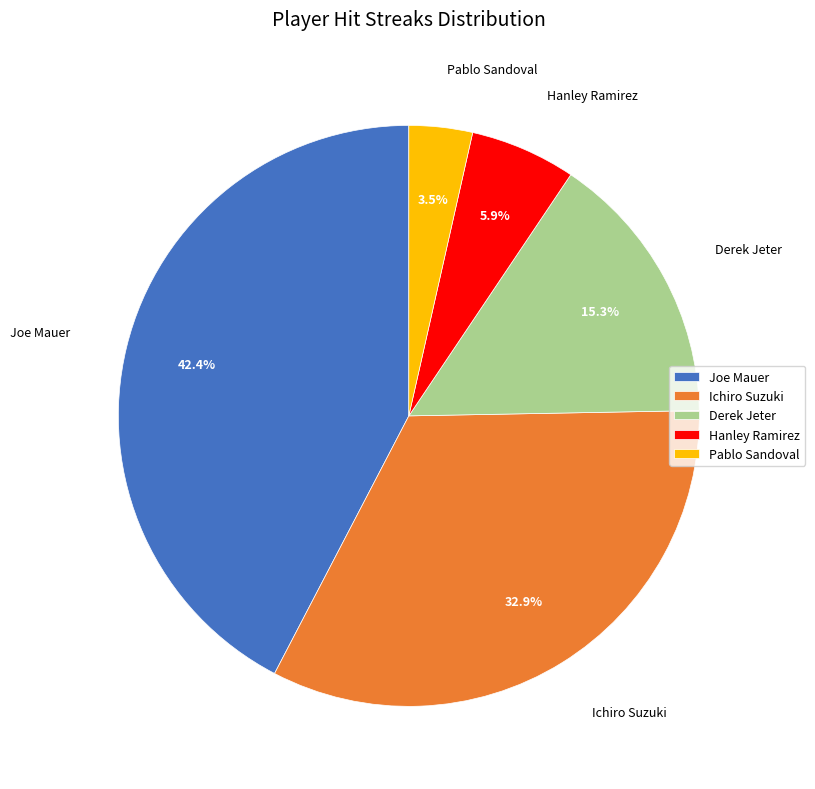

The Derek Jeter slice represents 22% of the pie. True or false?

False